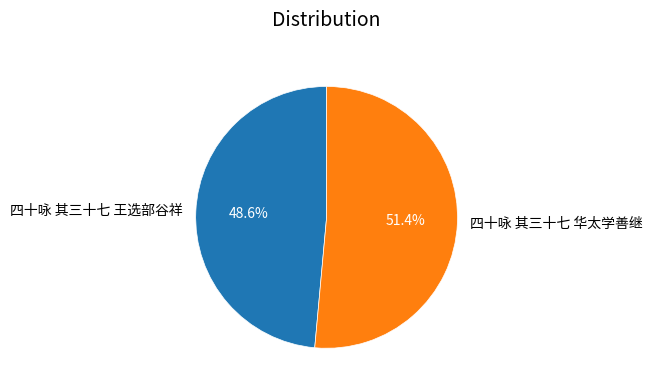

Rank the categories by value from highest to lowest.

四十咏 其三十七 华太学善继, 四十咏 其三十七 王选部谷祥